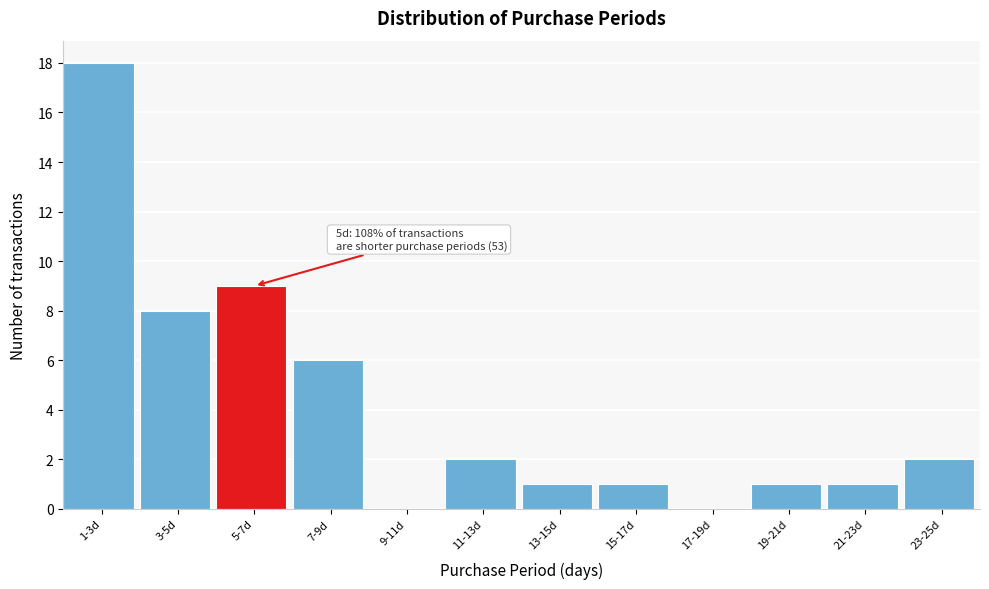

Reading left to right, what are all the values shown in this chart?

1-3d=18	3-5d=8	5-7d=9	7-9d=6	9-11d=0	11-13d=2	13-15d=1	15-17d=1	17-19d=0	19-21d=1	21-23d=1	23-25d=2